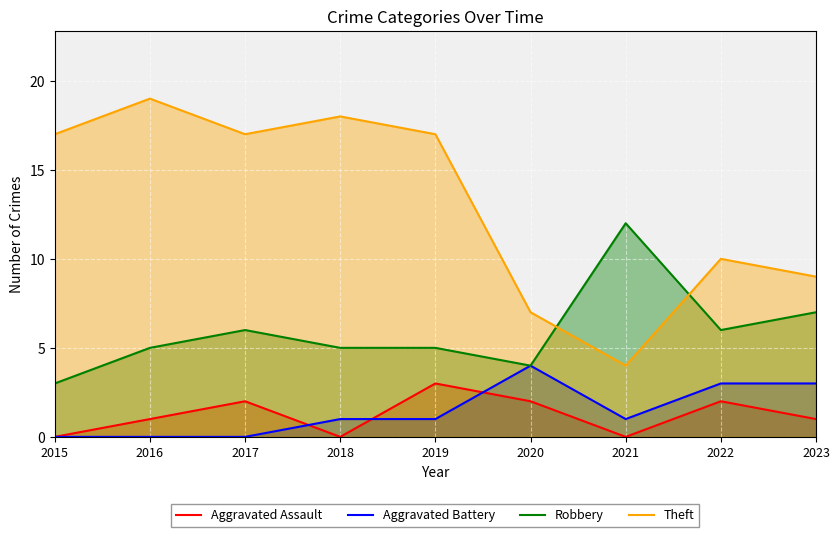

How many positive values does the Aggravated Assault series have?

6